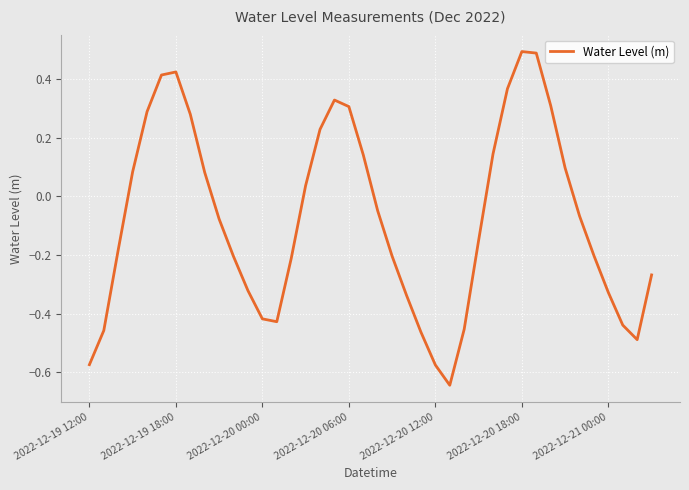

What is the maximum value shown in the chart?

0.5